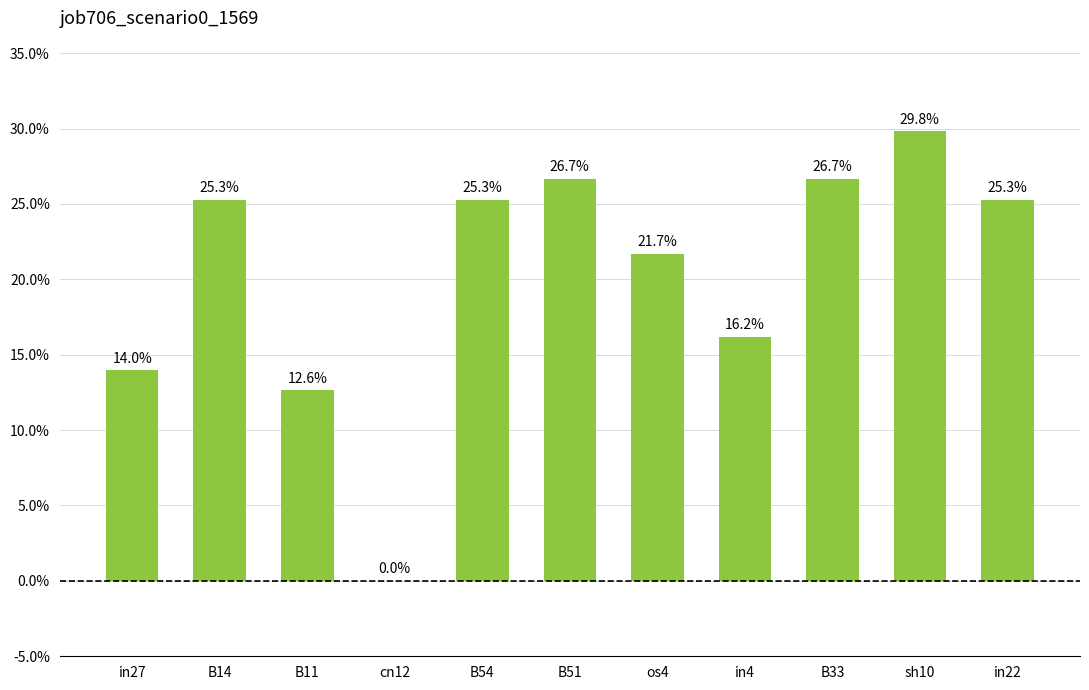

Rank the categories by value from highest to lowest.

sh10, B51, B33, B14, B54, in22, os4, in4, in27, B11, cn12